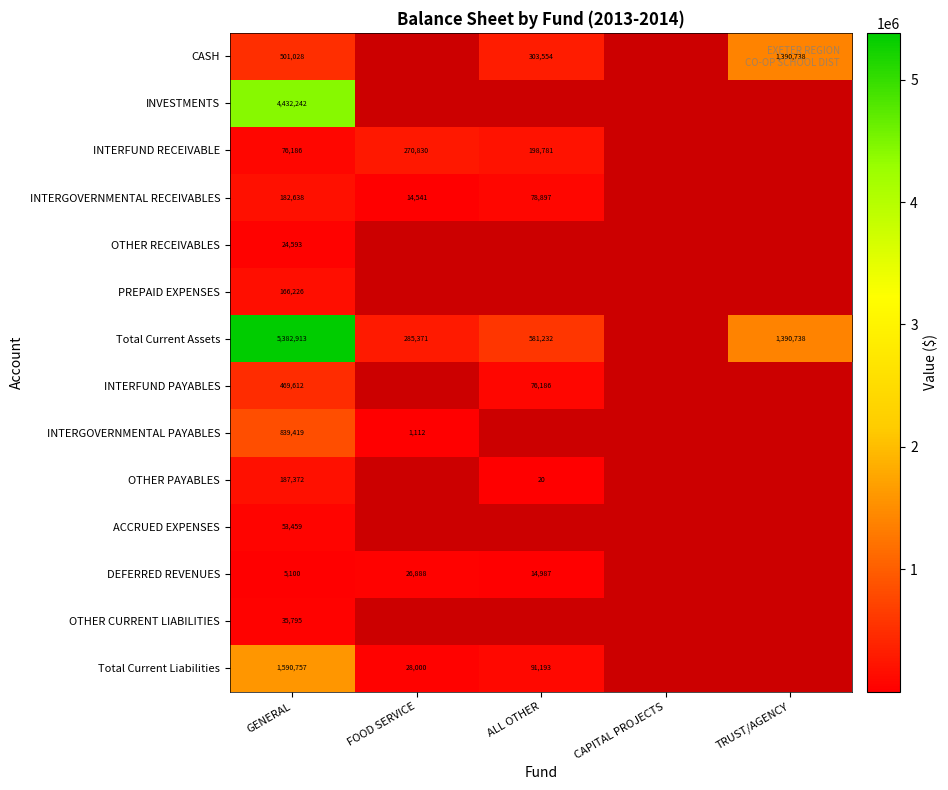

At which category does the chart reach its minimum across all series?

ALL OTHER